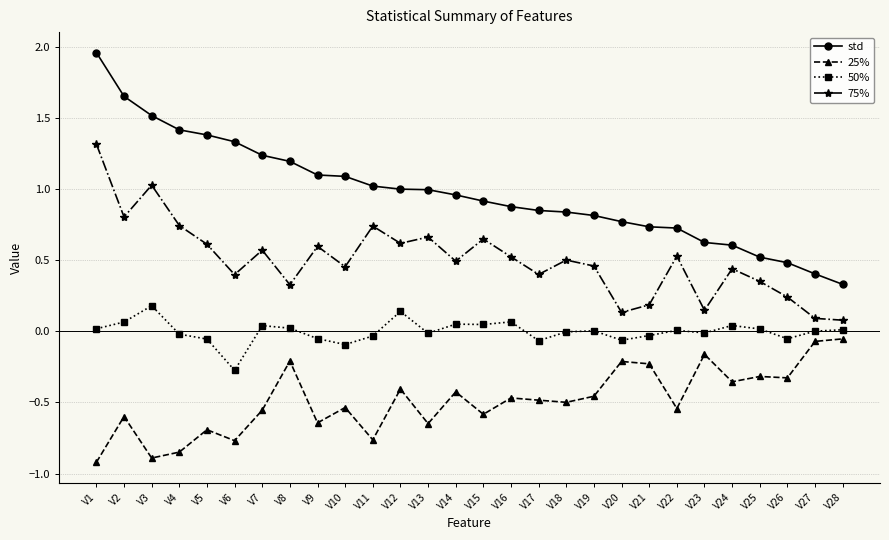

At which label does 50% reach its peak?

V3